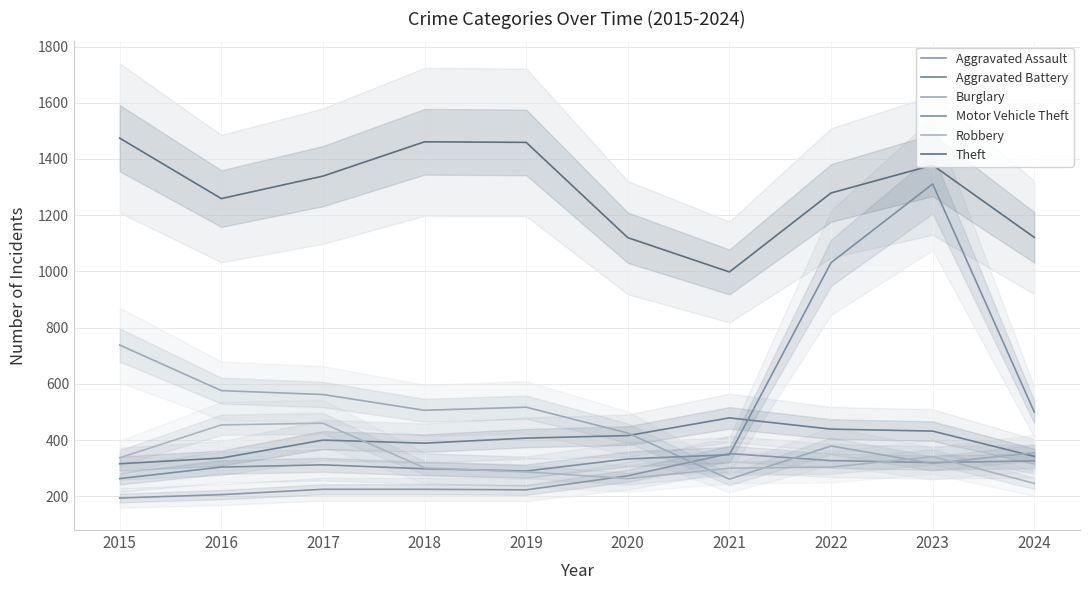

At which label does Robbery reach its minimum?

2024